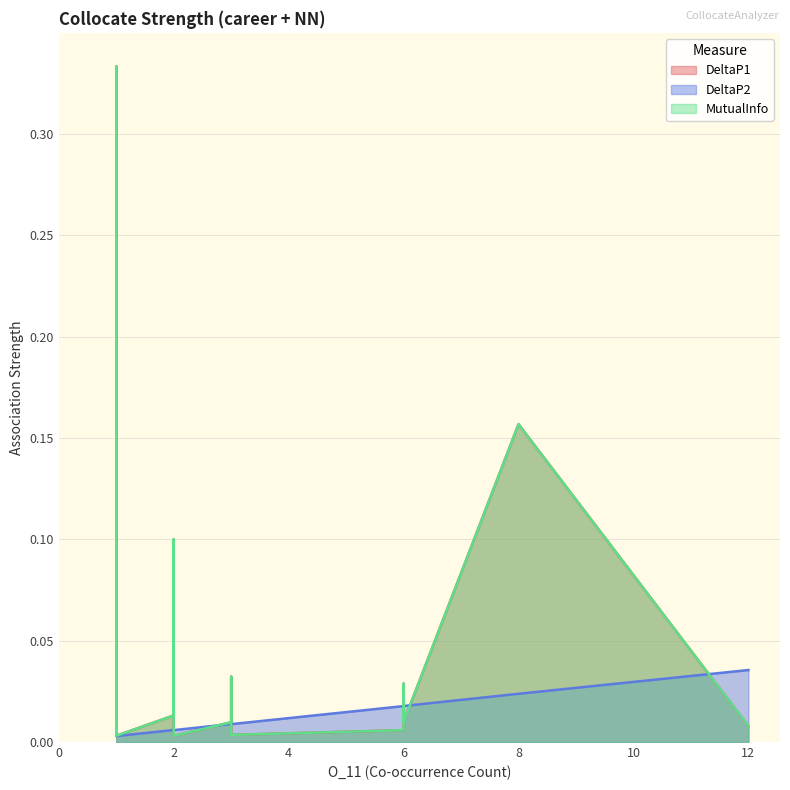

What are all the series names shown in the legend?

DeltaP1, DeltaP2, MutualInfo